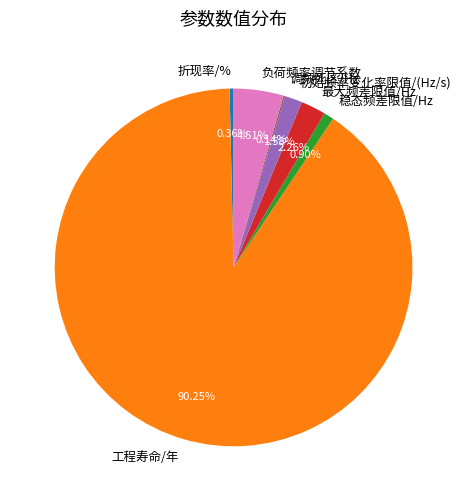

To the nearest percent, what portion does 稳态频差限值/Hz represent?

1%